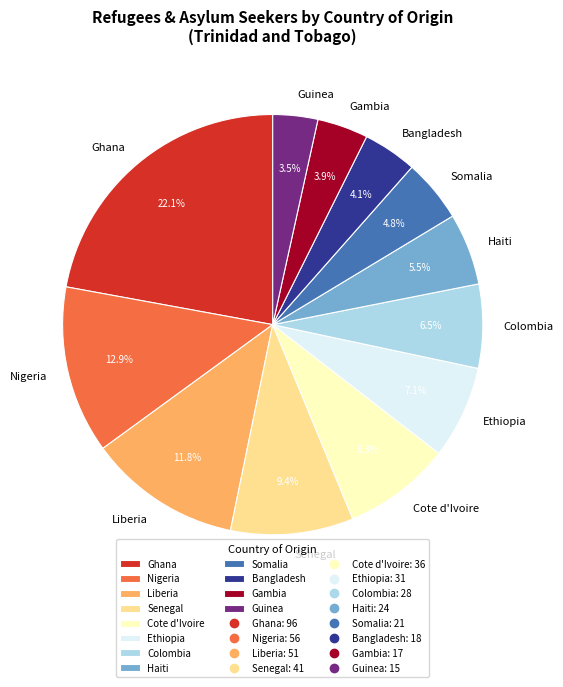

Count the number of slices in the pie.

12